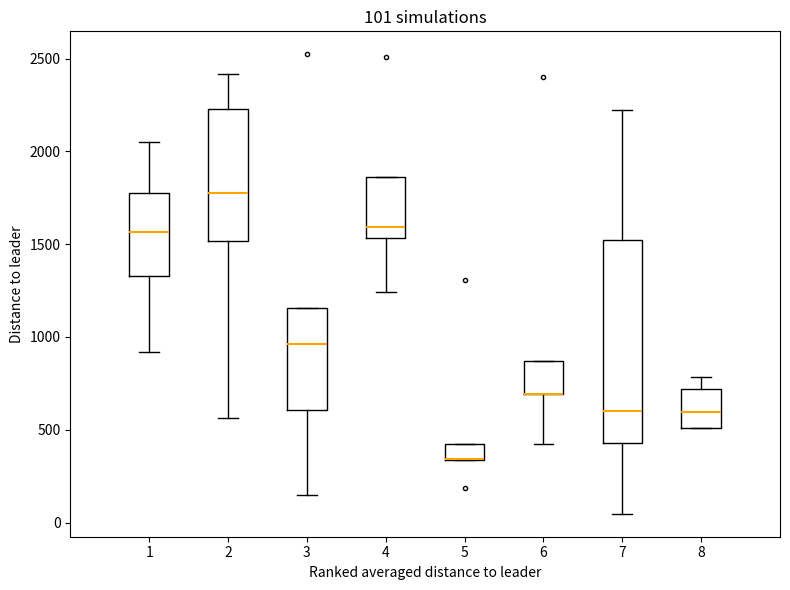

Comparing the boxes themselves (not the whiskers), which one is the tallest?

7